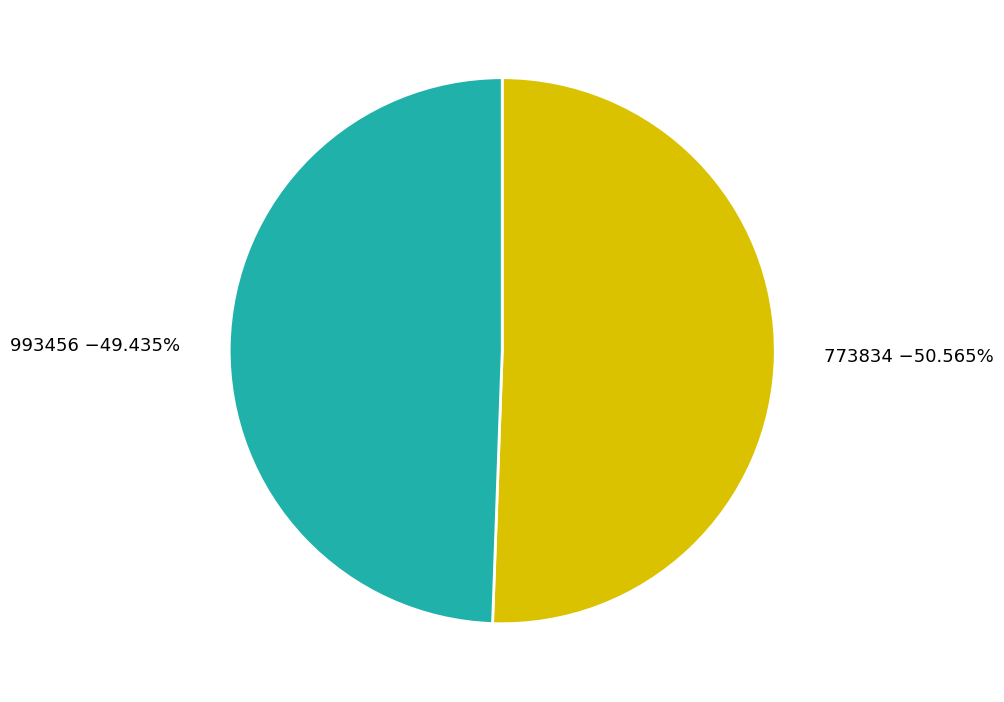

Is 773834 the majority of the pie?

Yes